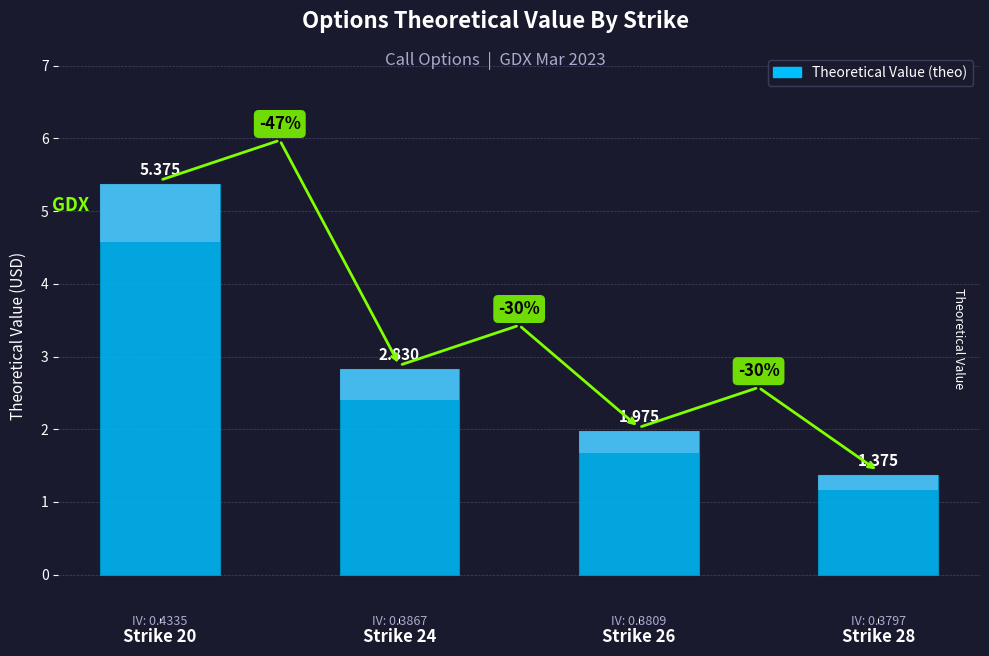

Reading left to right, what are all the values shown in this chart?

5.4	2.8	2.0	1.4